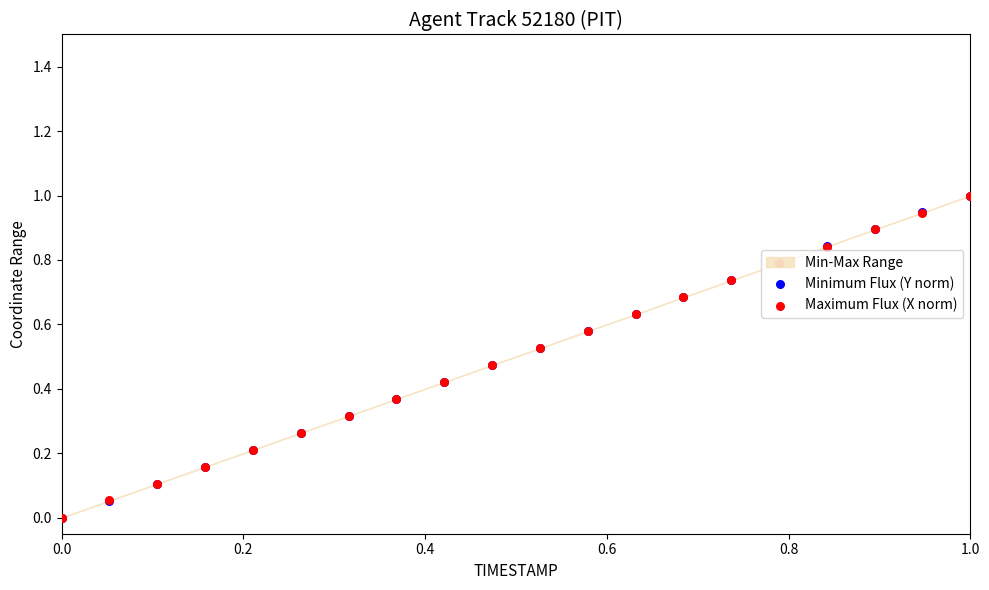

Which series has the largest total across all categories?

Minimum Flux (Y norm)